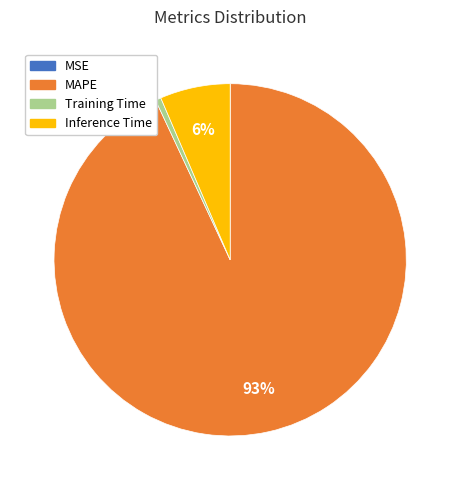

To the nearest percent, what is the difference between the largest and smallest slice percentages?

93%